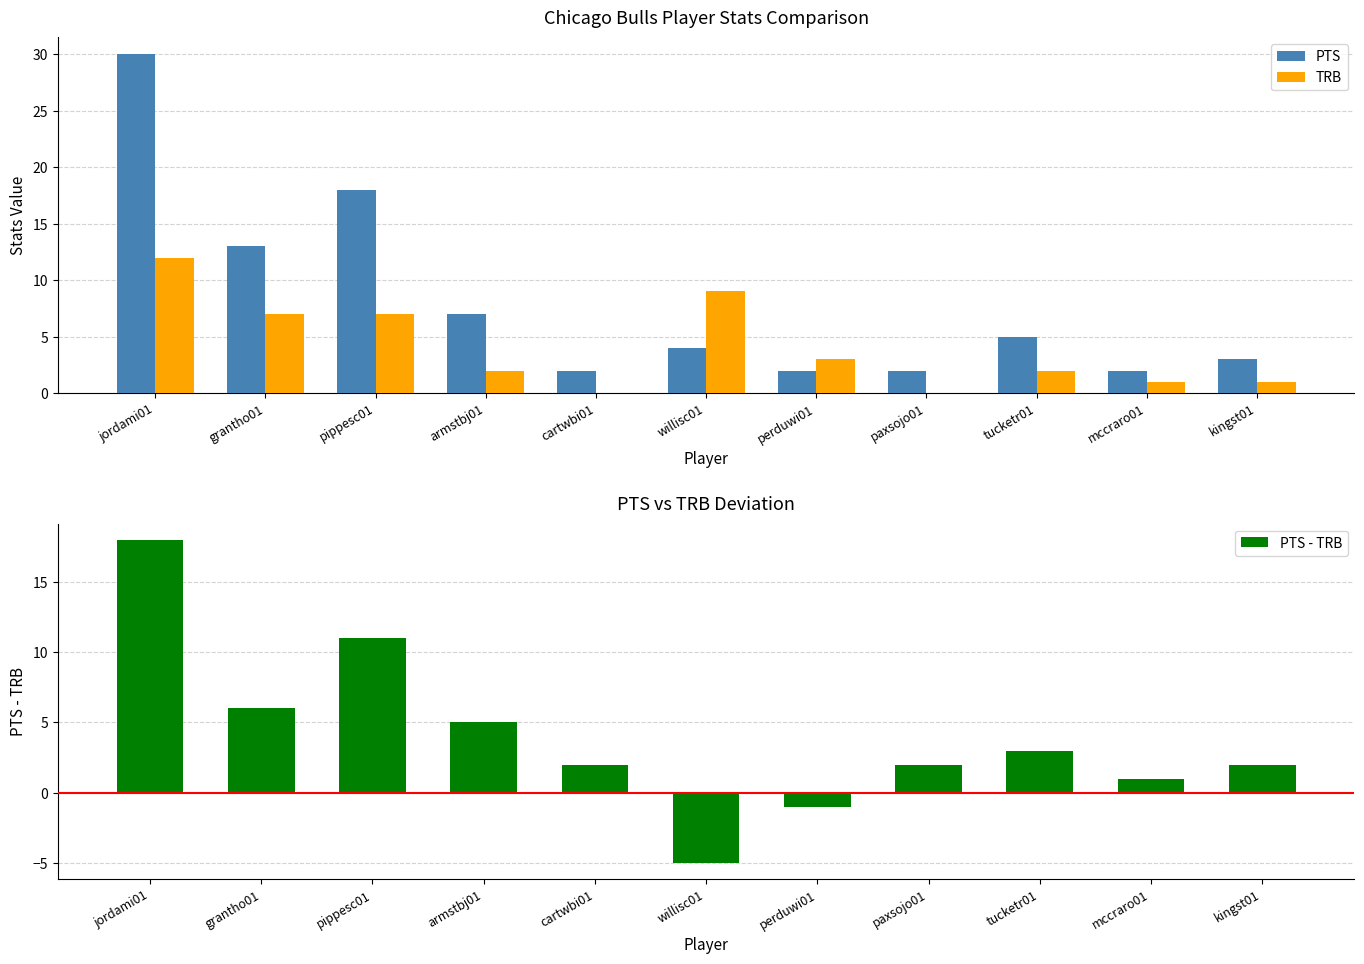

Which category has the lowest value in the PTS - TRB series?

willisc01